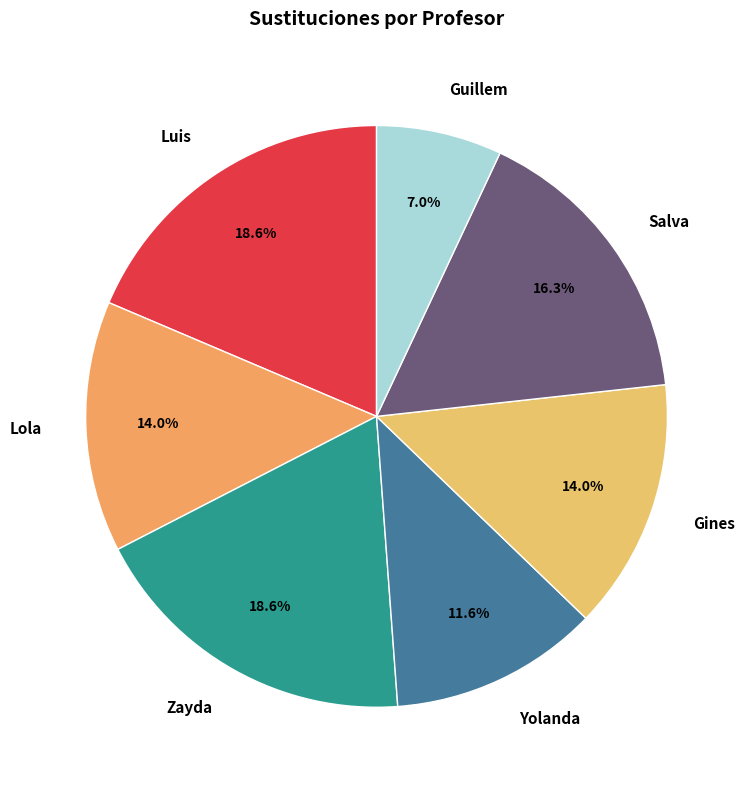

How many slices are in this pie chart?

7